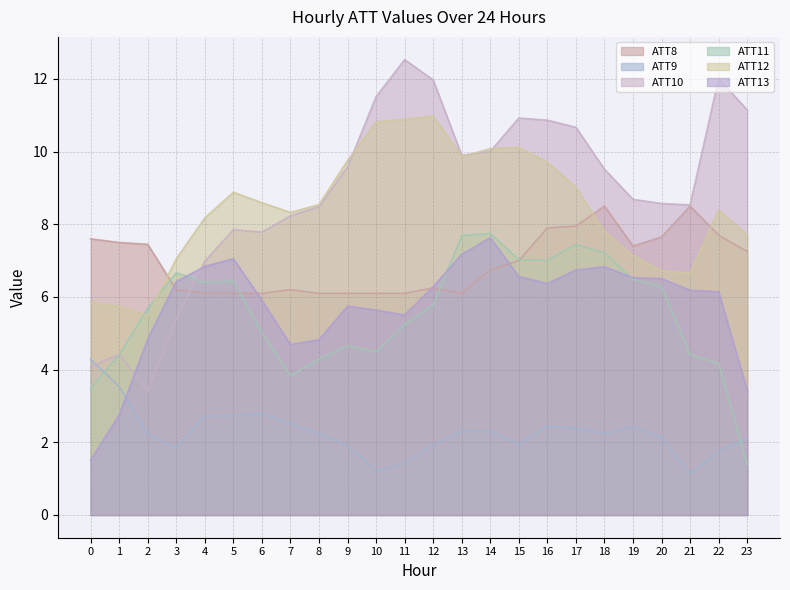

How many data points in ATT9 are less than 2?

8